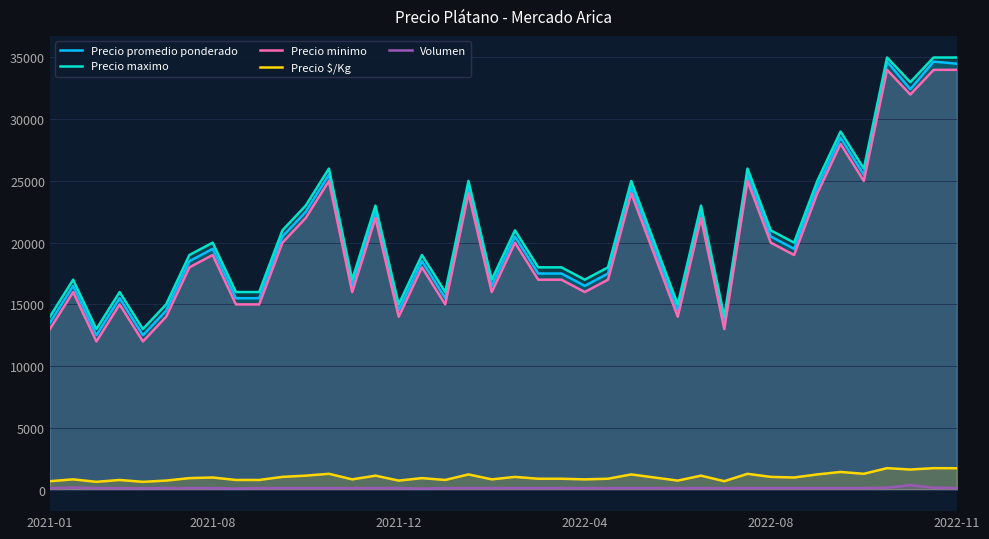

Is it true that Precio promedio ponderado equals 29158 at 21?

False